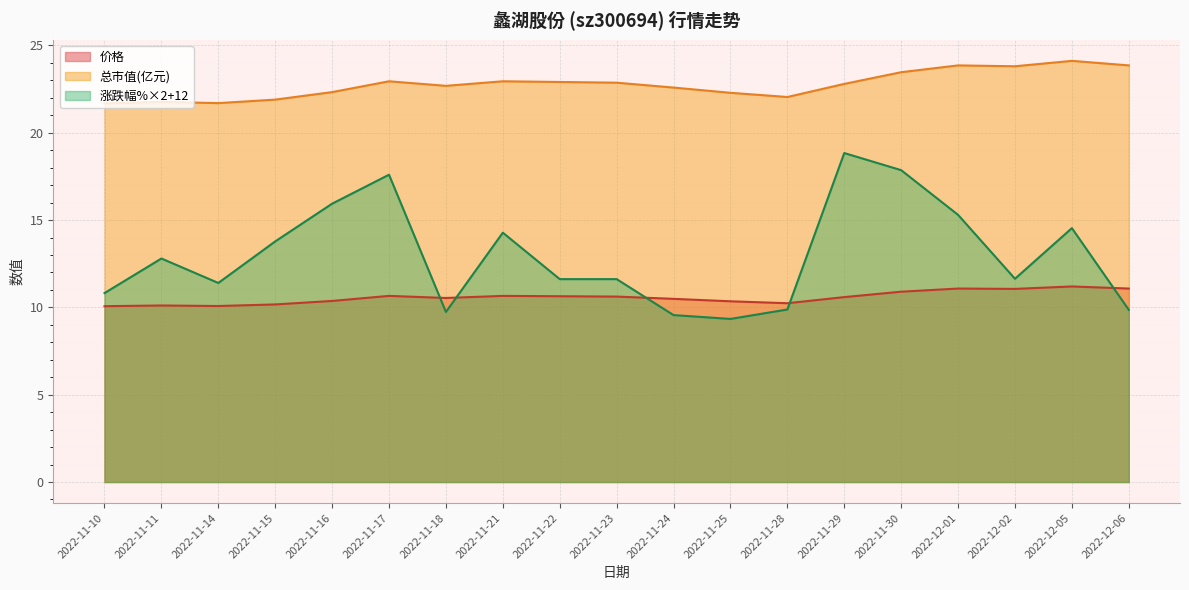

Rank the categories by 价格 value from highest to lowest.

2022-12-05, 2022-12-01, 2022-12-06, 2022-12-02, 2022-11-30, 2022-11-17, 2022-11-21, 2022-11-22, 2022-11-23, 2022-11-29, 2022-11-18, 2022-11-24, 2022-11-16, 2022-11-25, 2022-11-28, 2022-11-15, 2022-11-11, 2022-11-14, 2022-11-10